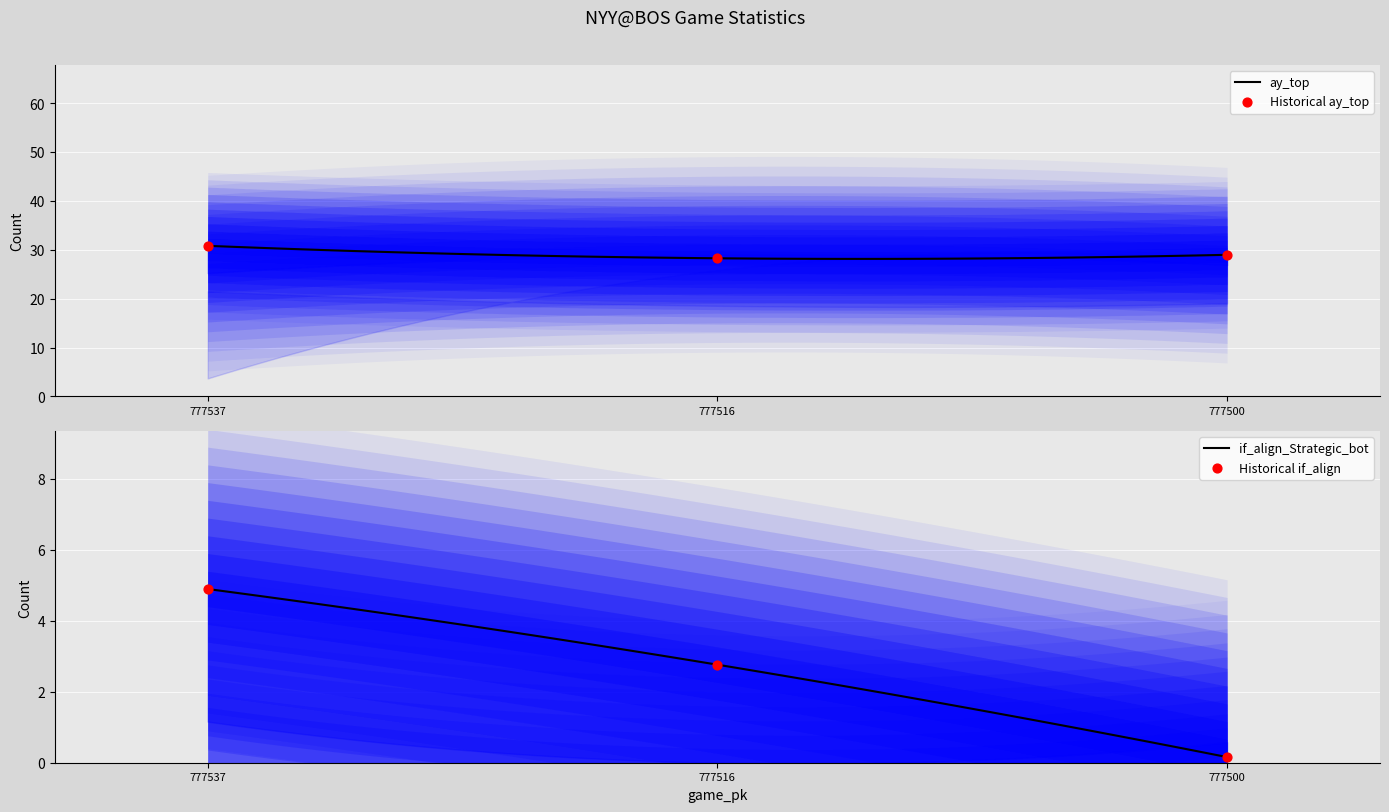

Which series has the largest total across all categories?

ay_top